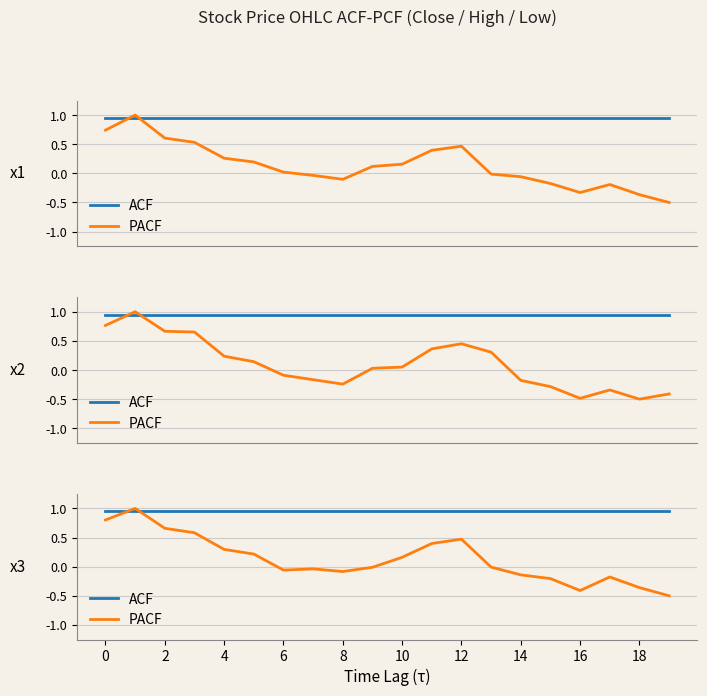

Is it true that PACF equals 0.4 at 11?

True